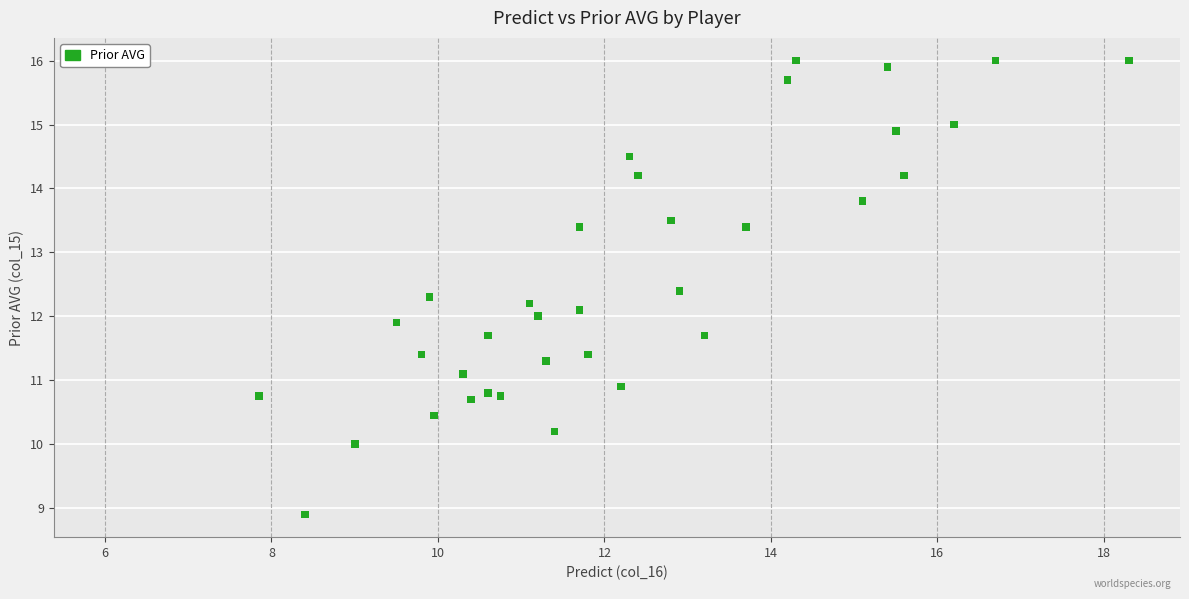

What is the range of Y values (max minus min)?

7.1